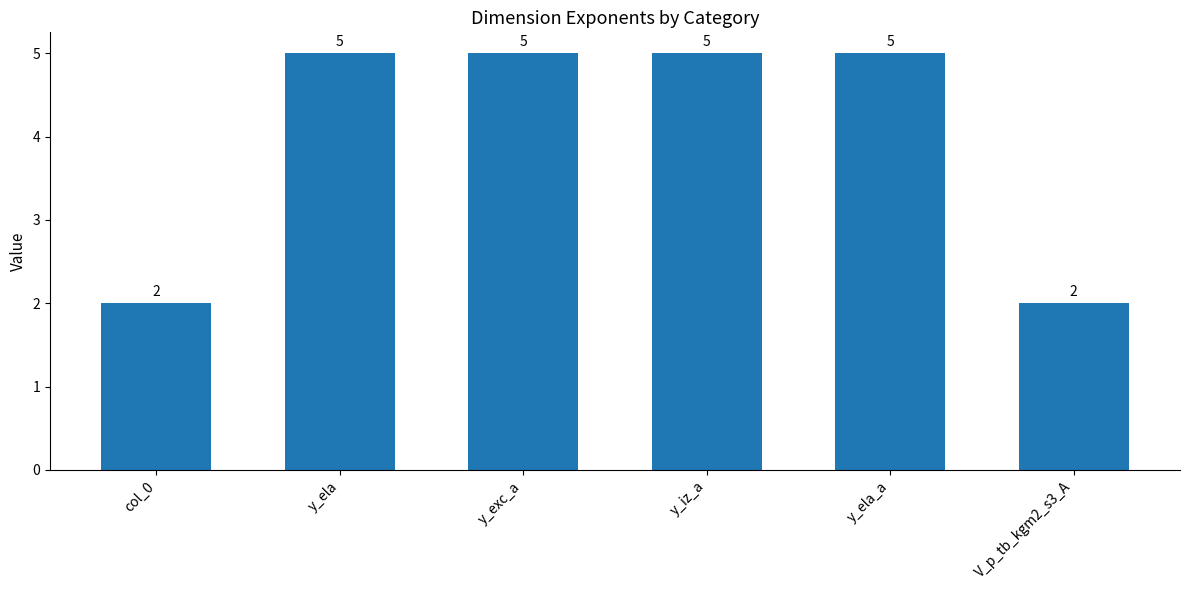

Reading left to right, transcribe all the data shown in this chart.

2	5	5	5	5	2